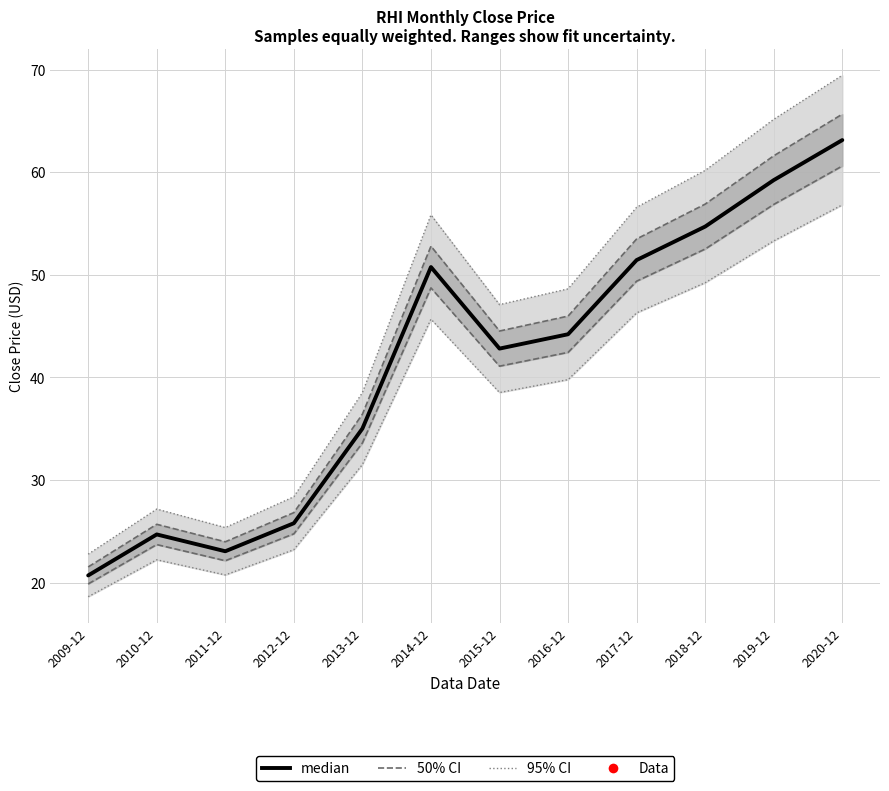

How many interior local valleys (lower than both neighbors) does the data have?

2